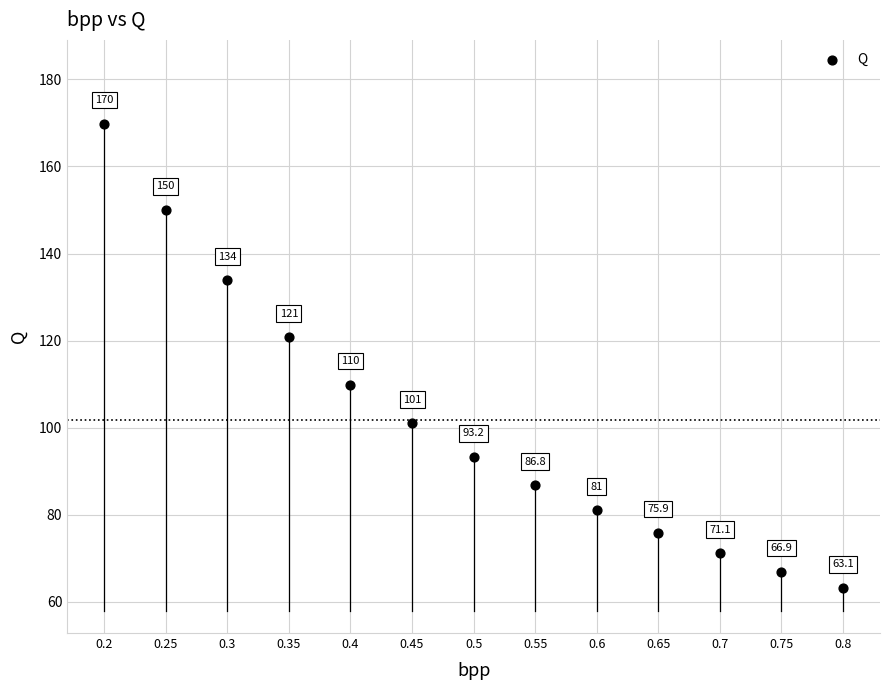

What Y value in the scatter plot is closest to 116?

120.8